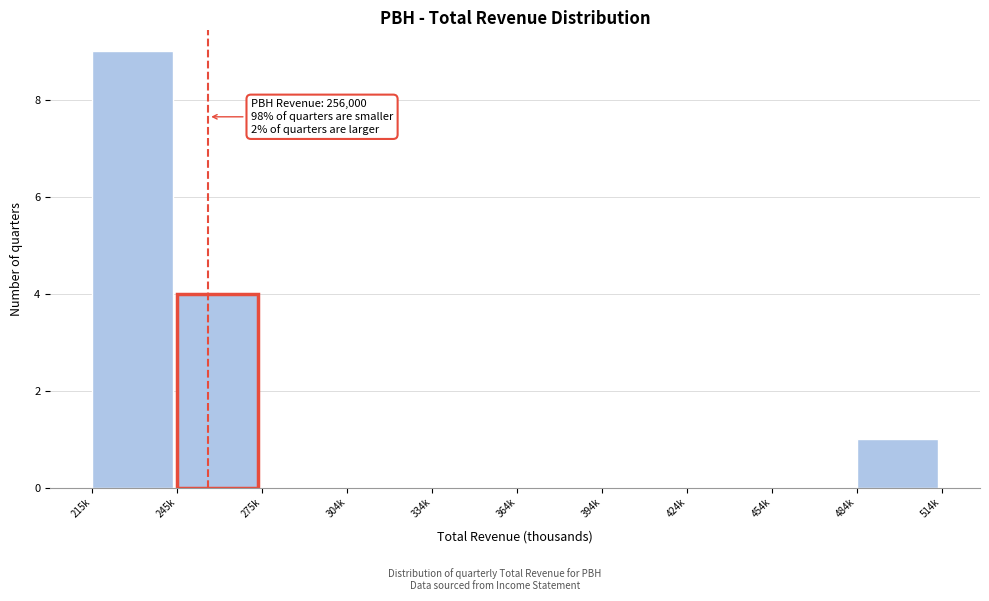

Reading right to left, extract all data points from this chart.

484k=1	454k=0	424k=0	394k=0	364k=0	334k=0	304k=0	275k=0	245k=4	215k=9